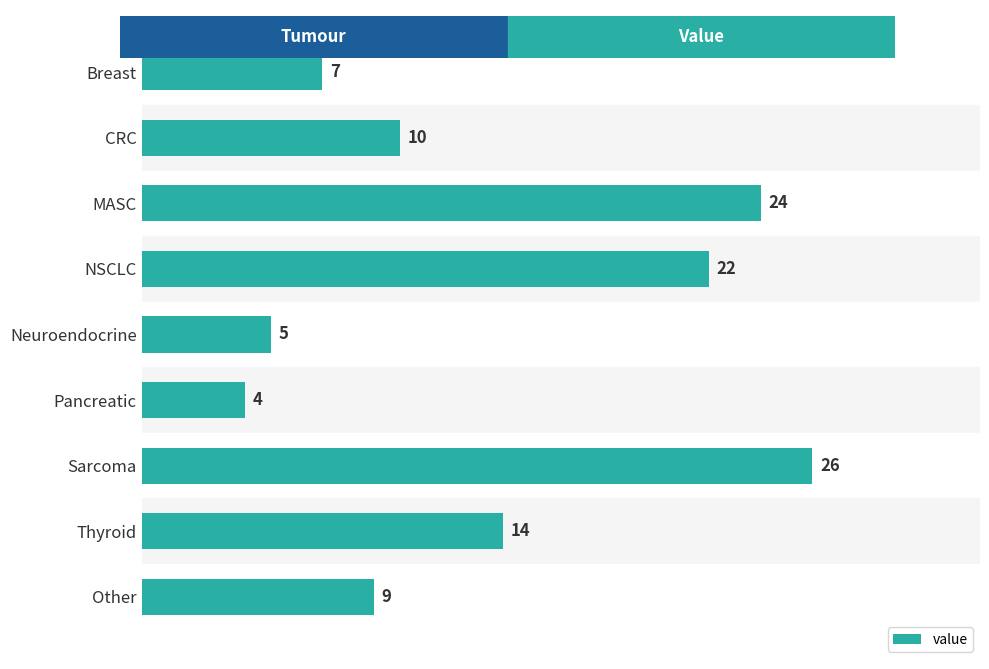

What is the maximum value shown in the chart?

26